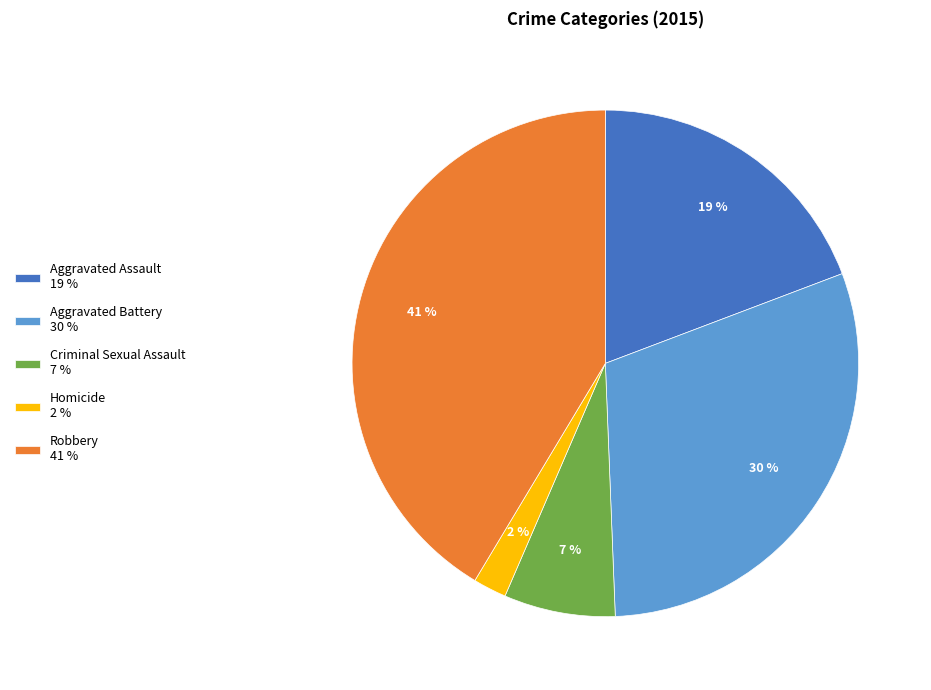

To the nearest percent, what is the difference between the largest and smallest slice percentages?

39%